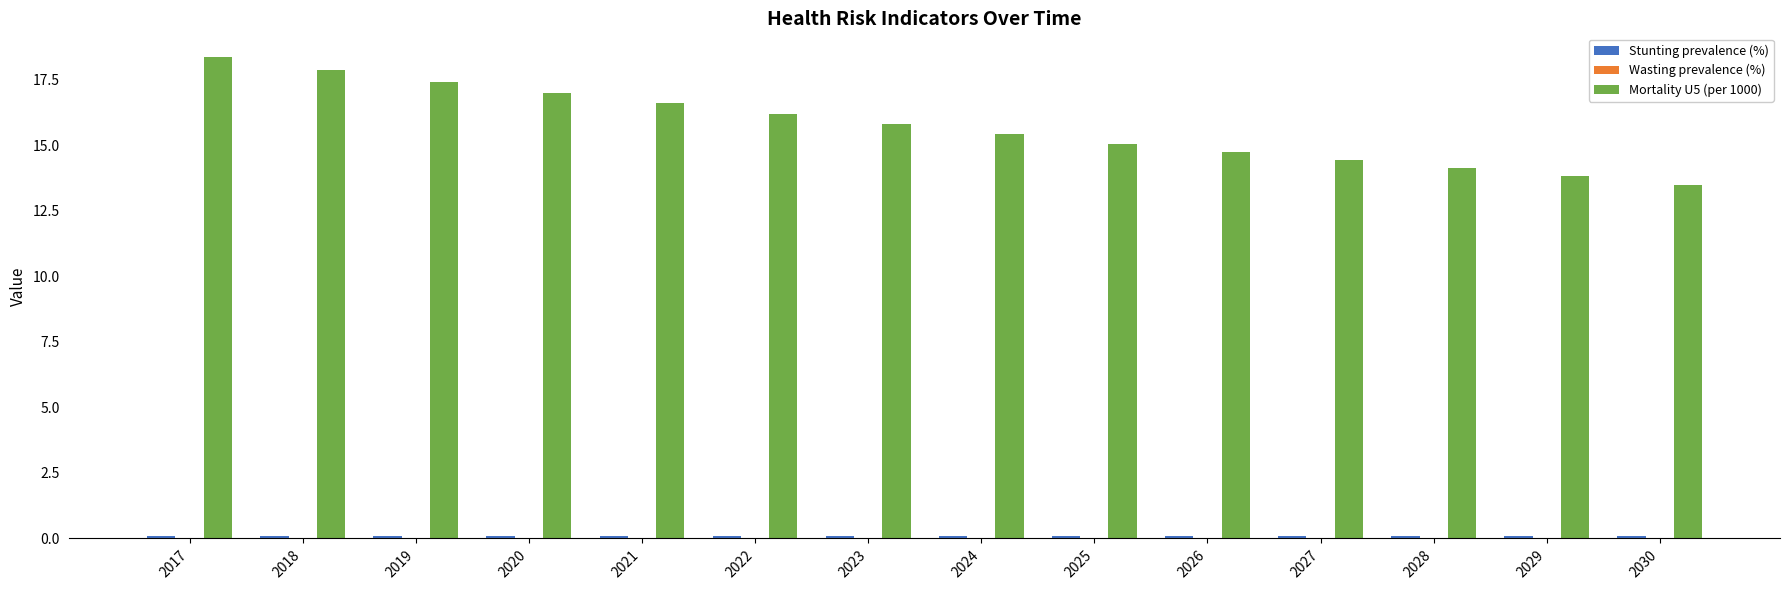

How many groups of bars are there?

14